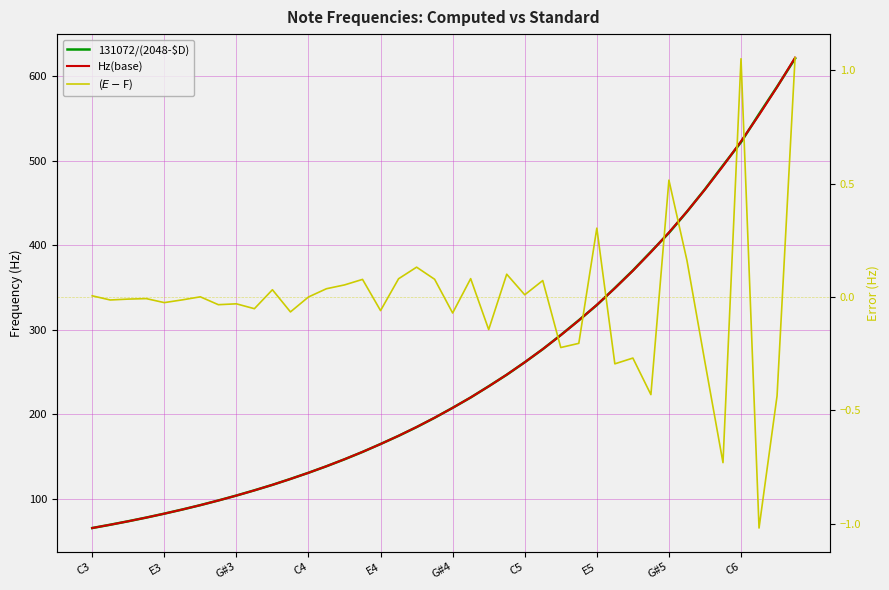

What is the label of the 34th point from the left?

33